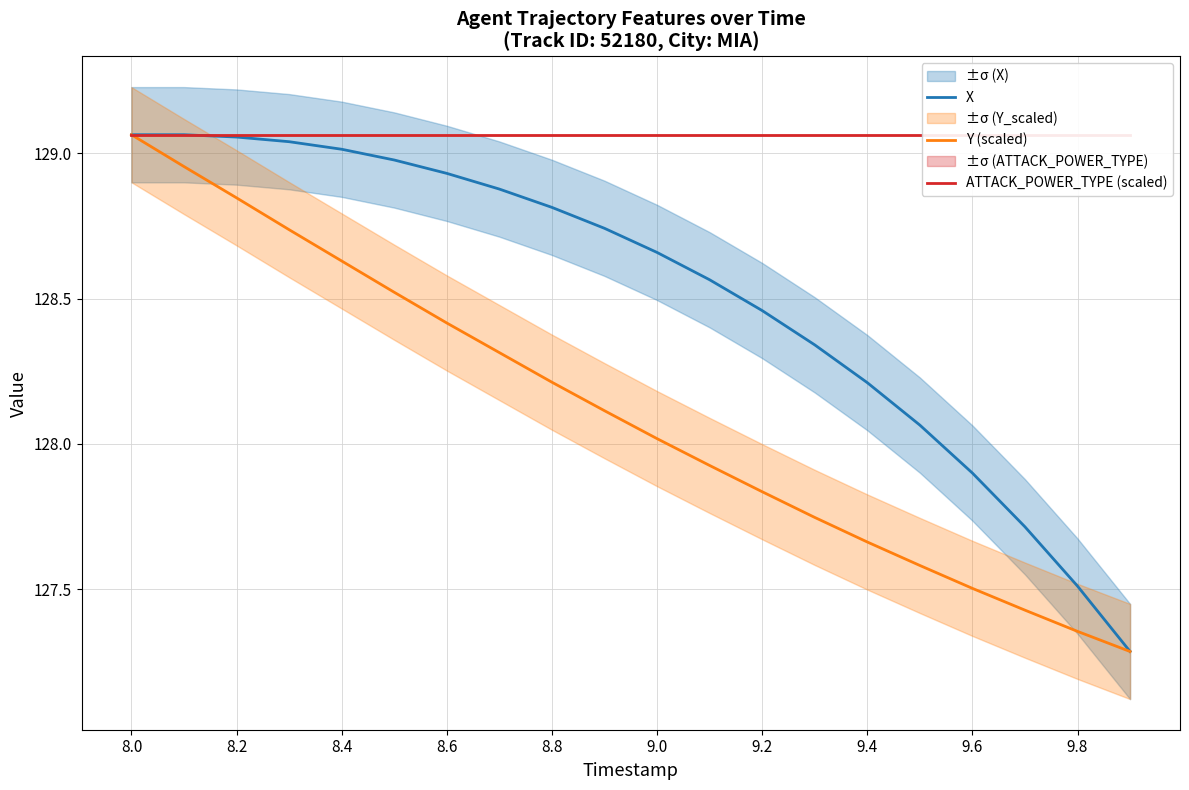

What is the minimum value for Y (scaled)?

127.3